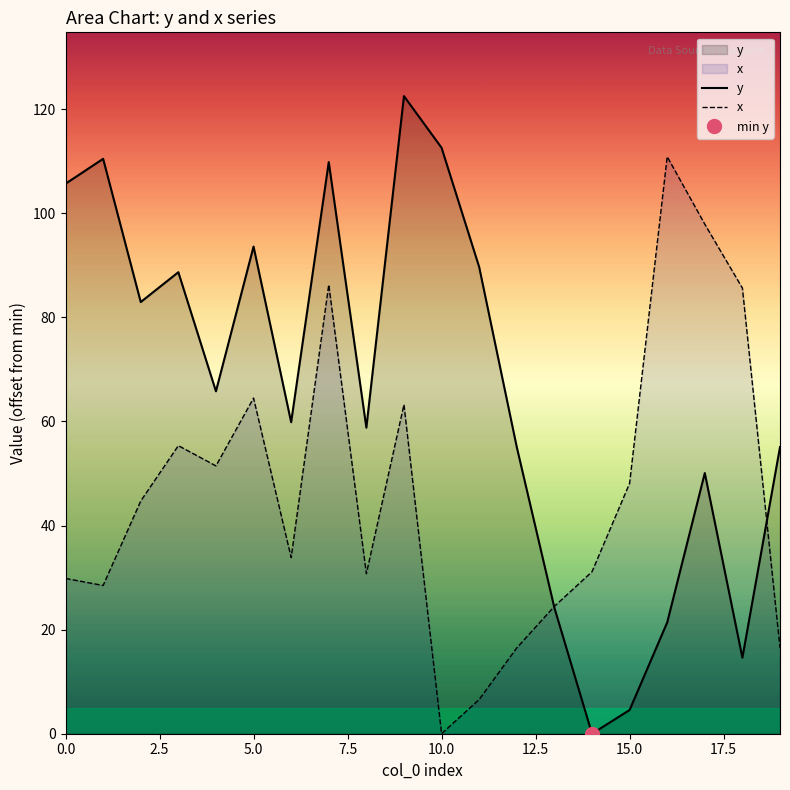

What is the maximum value for x?

110.9